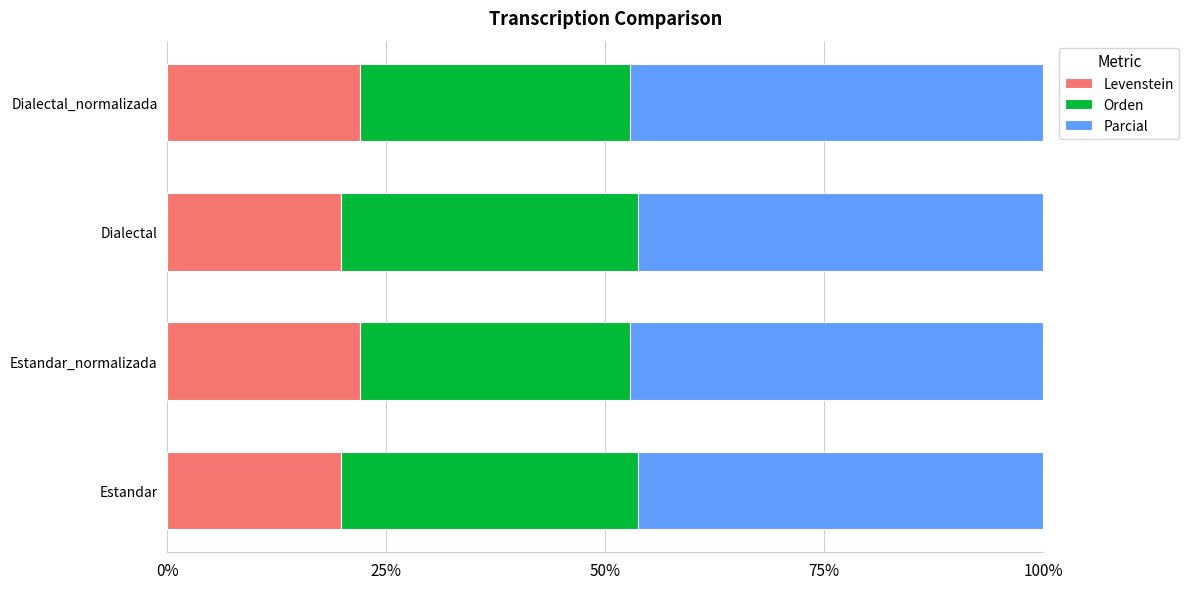

What is the maximum value for Levenstein?

22.0